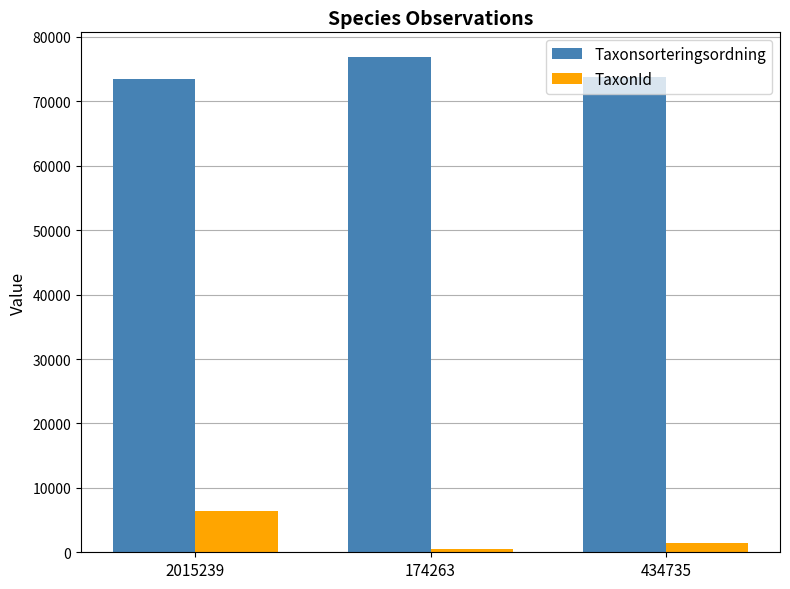

What is the difference between the highest and lowest values at 2015239?

67079